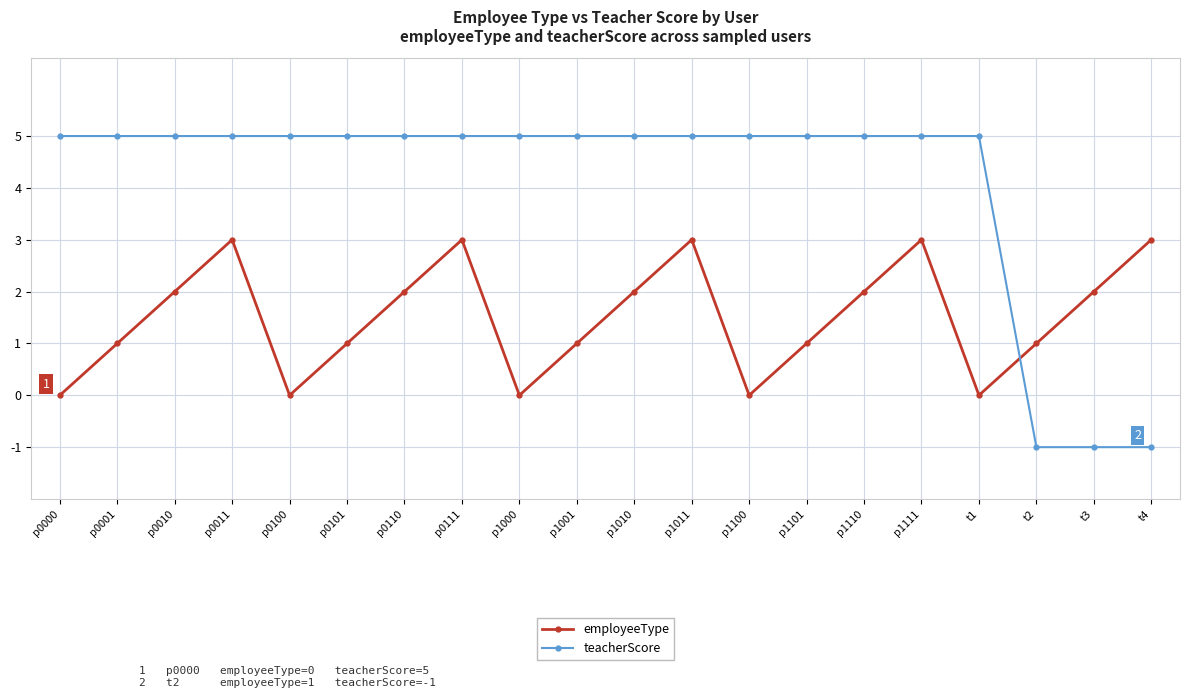

What is the spread (max minus min) of values at p0100?

5